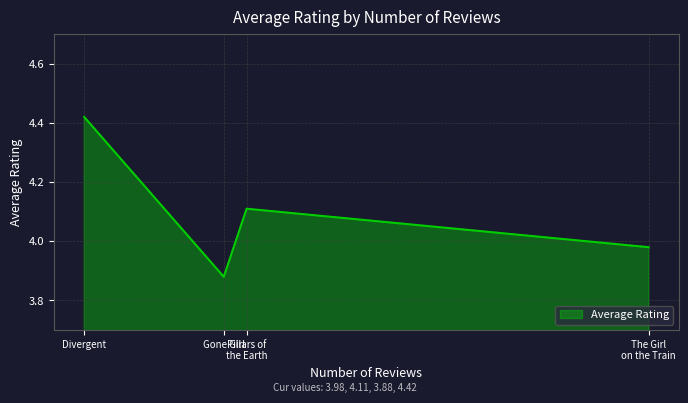

What is the difference between the values at Gone Girl and The Girl on the Train?

0.1